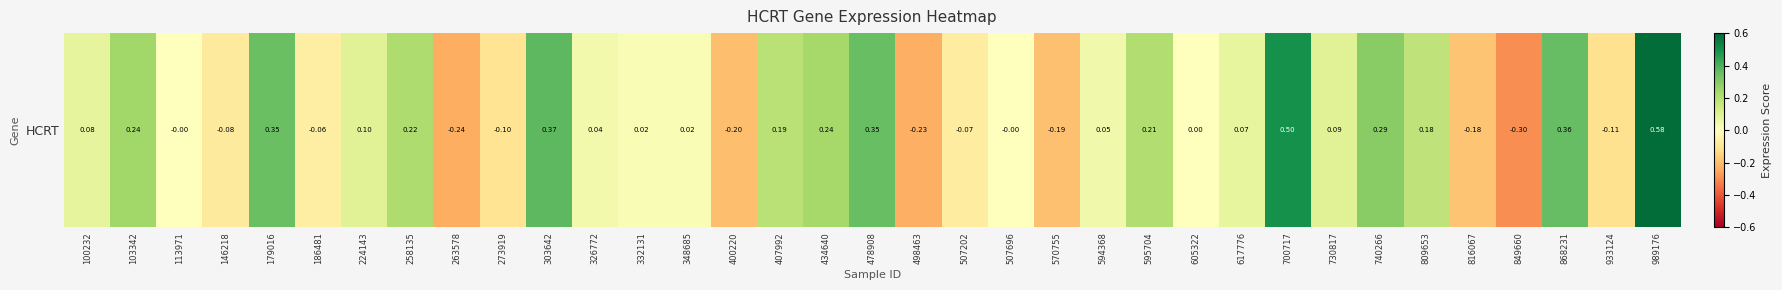

What is the difference between the second highest and minimum values?

0.8